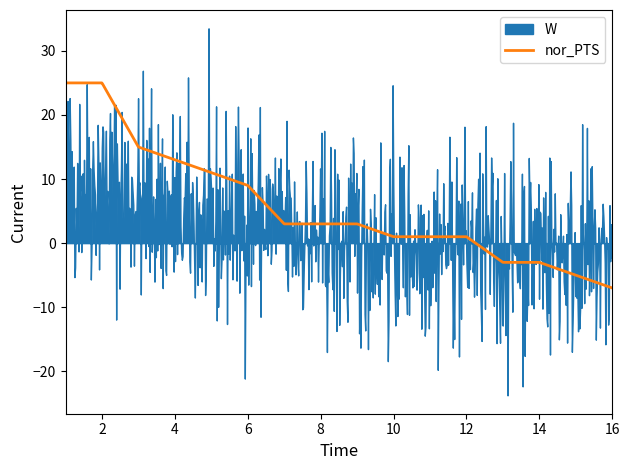

What is the maximum value for nor_PTS?

25.0